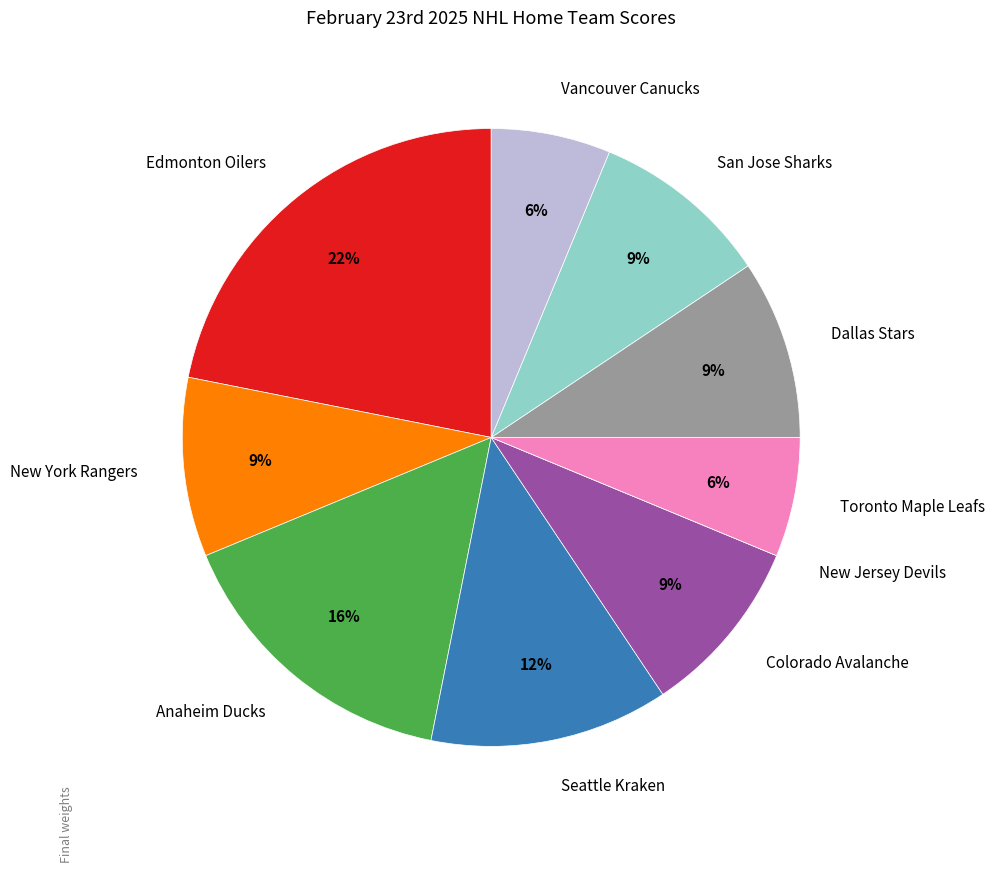

True or false: New York Rangers accounts for 1% of the total.

False